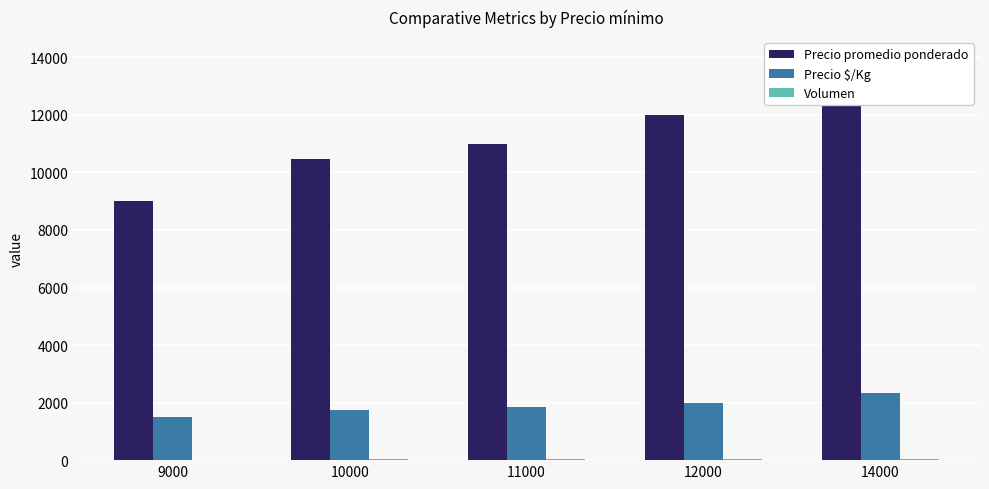

At which category is the sum across all series the highest?

14000